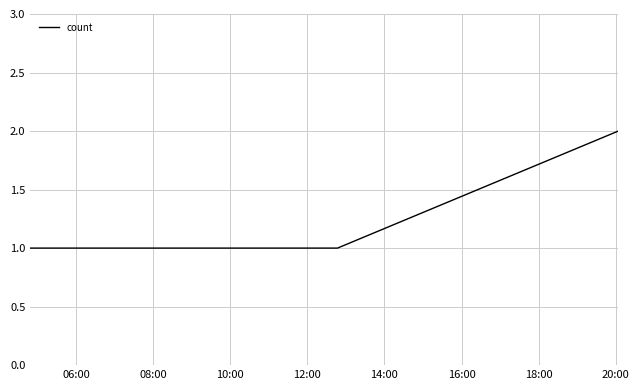

True or false: the data has more than 2 interior local peaks.

False